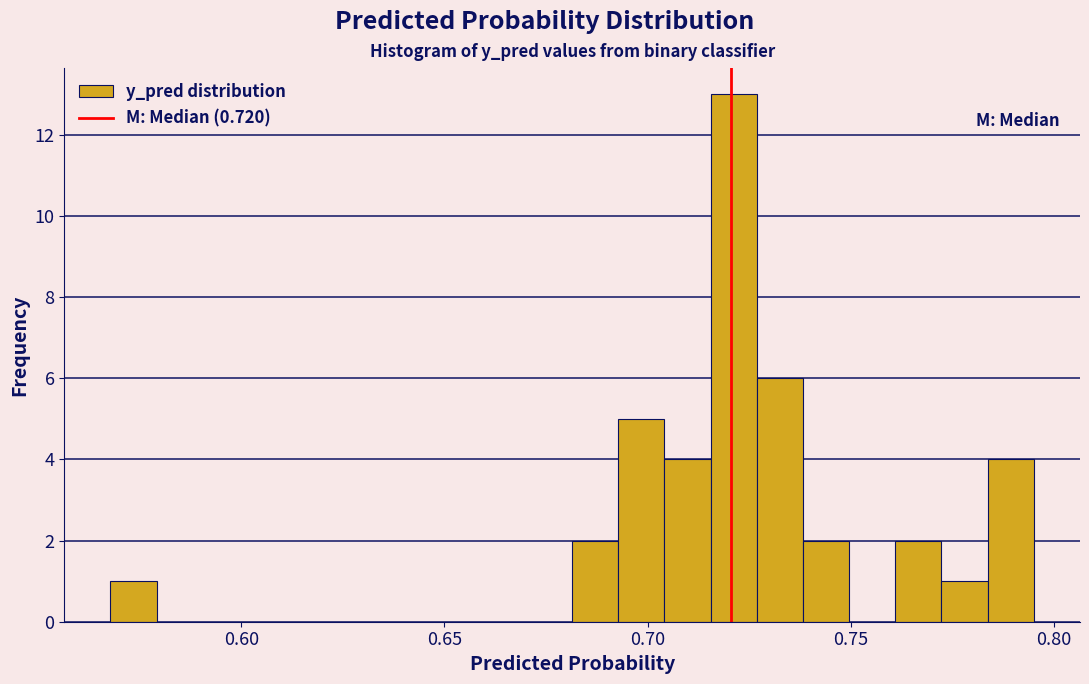

Around what value on the x-axis is the tallest bar? Give the approximate position of its centre, as read against the axis.

0.720